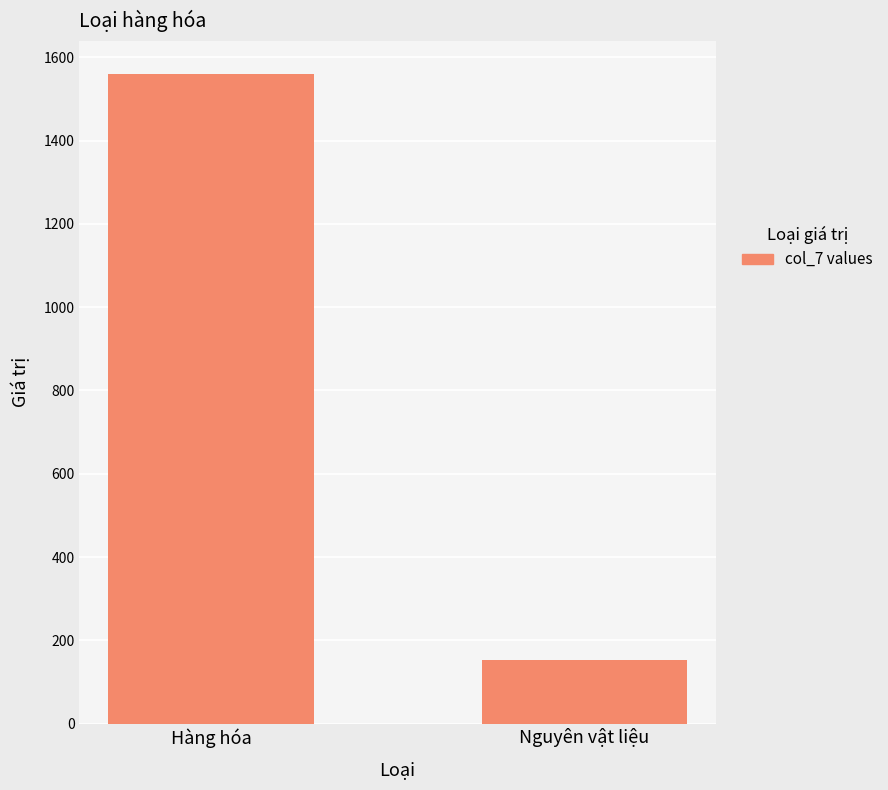

Is it true that the value at Nguyên vật liệu is 152?

True